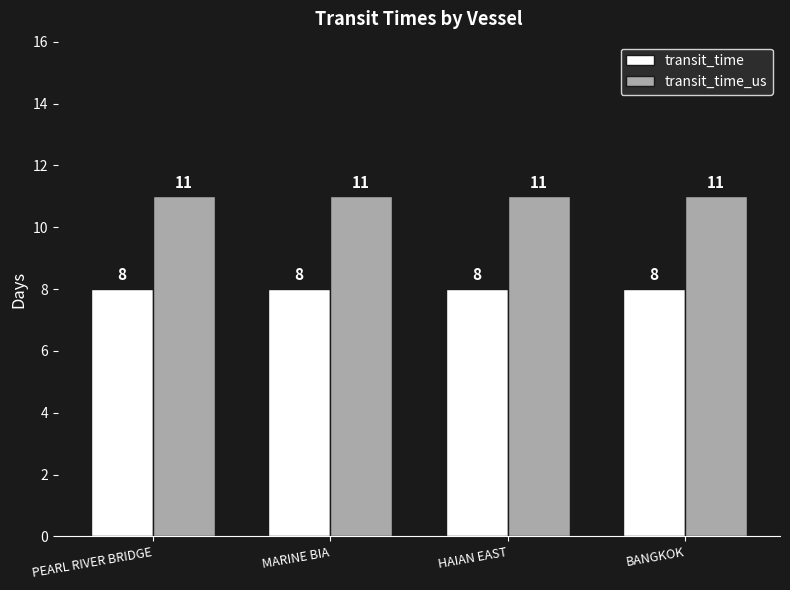

Is it true that transit_time equals 11 at PEARL RIVER BRIDGE?

False